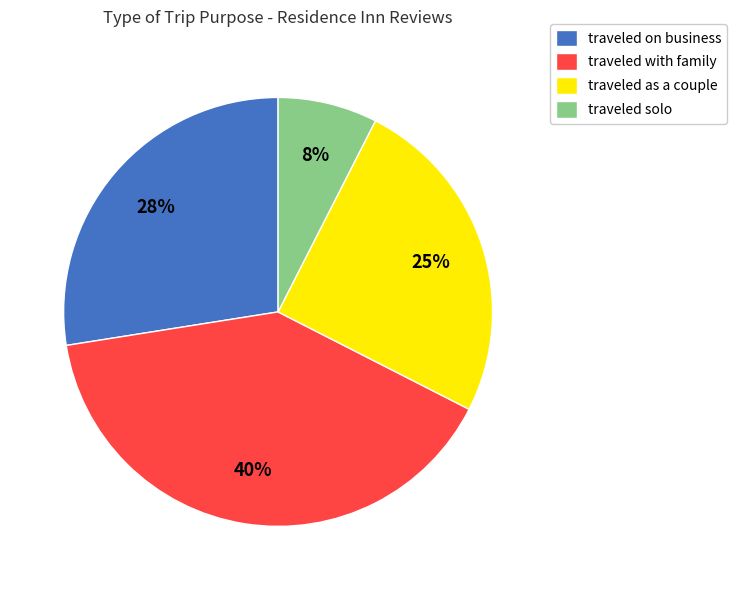

Rank the categories by value from lowest to highest.

traveled solo, traveled as a couple, traveled on business, traveled with family